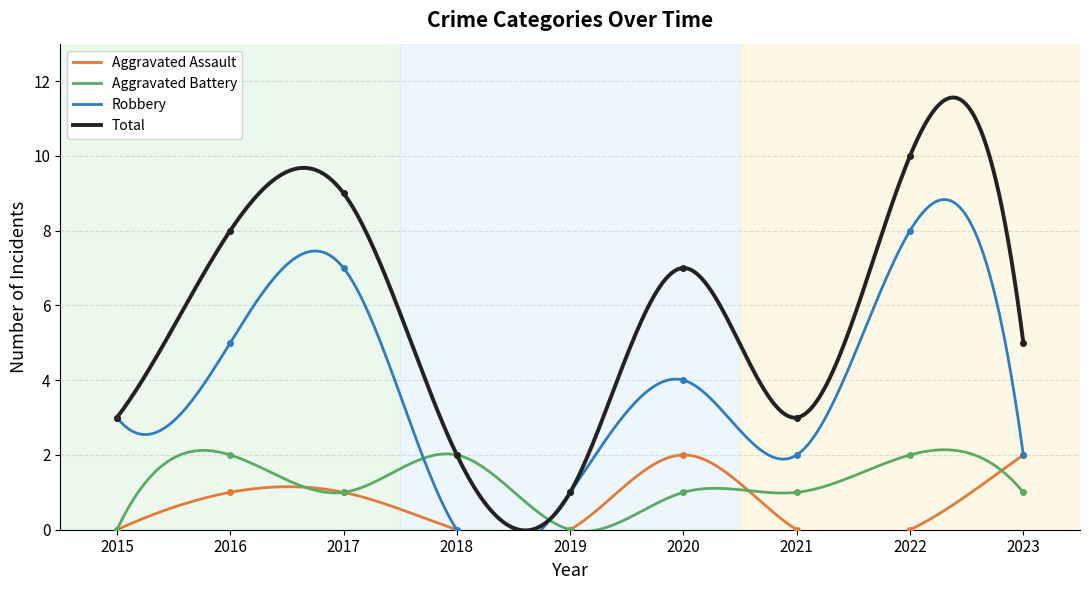

What is the difference between the highest and lowest values at 2022?

10